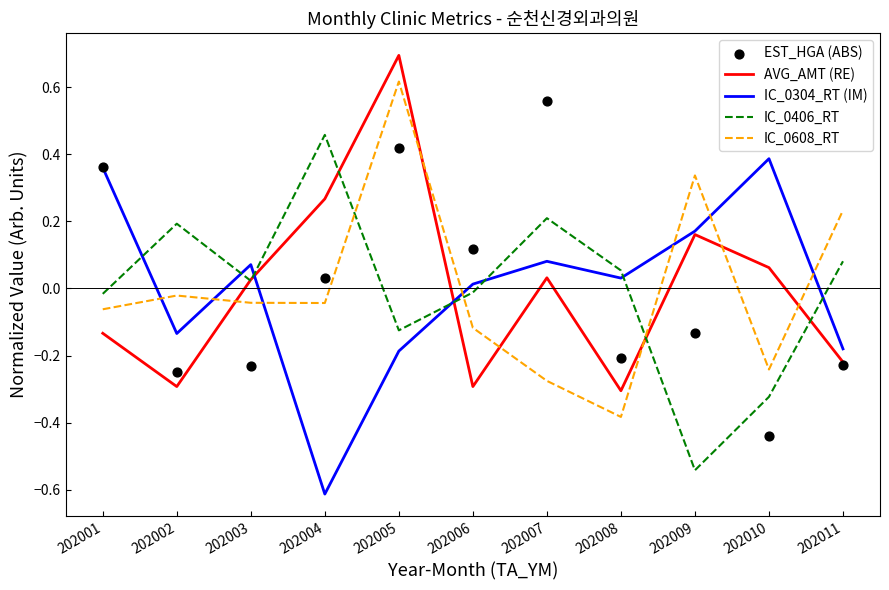

Which series has the widest spread of Y values?

AVG_AMT (RE)